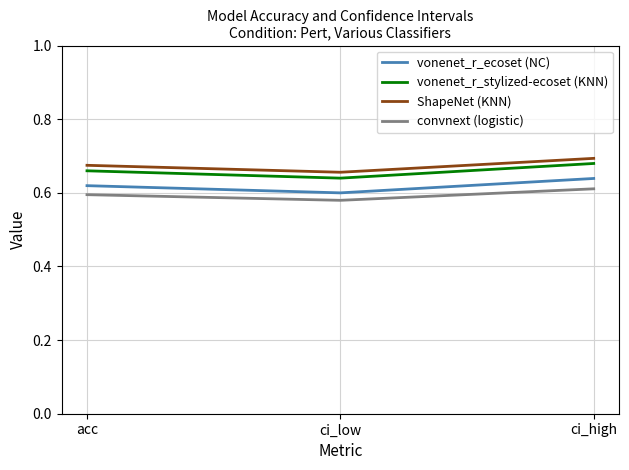

Rank the series by their average value, from highest to lowest.

ShapeNet (KNN), vonenet_r_stylized-ecoset (KNN), vonenet_r_ecoset (NC), convnext (logistic)